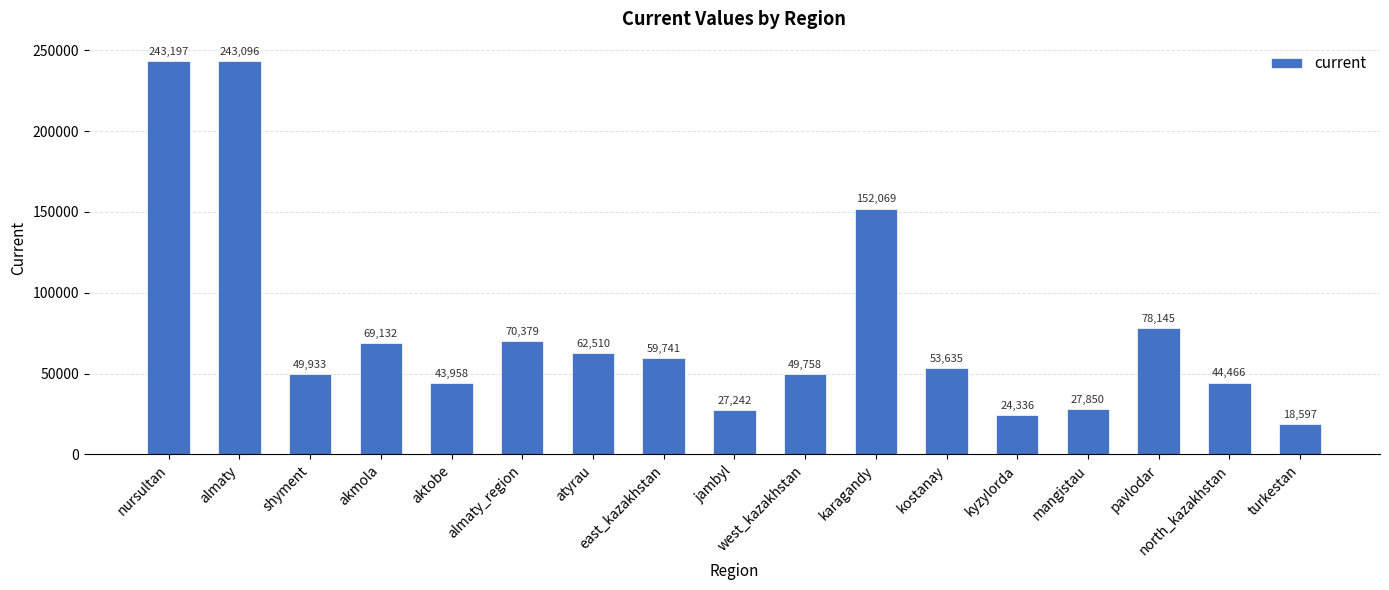

How many bars are there in total?

17